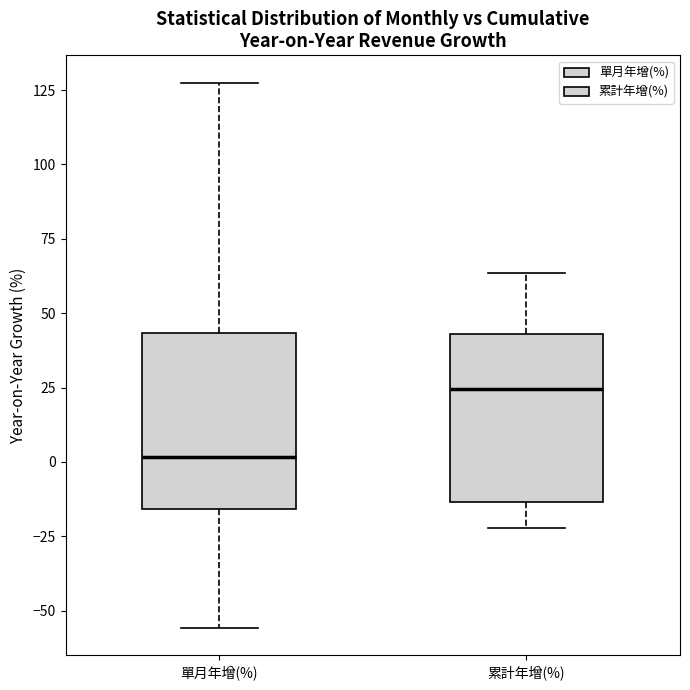

Reading left to right, read every box against the y-axis: the position of its median line, the range the box covers, and the ends of its whiskers. The values are not printed on the chart, so give them approximately, as read against the axis.

單月年增(%): median 0, box -15 to 45, whiskers -55 to 130
累計年增(%): median 25, box -15 to 45, whiskers -20 to 65